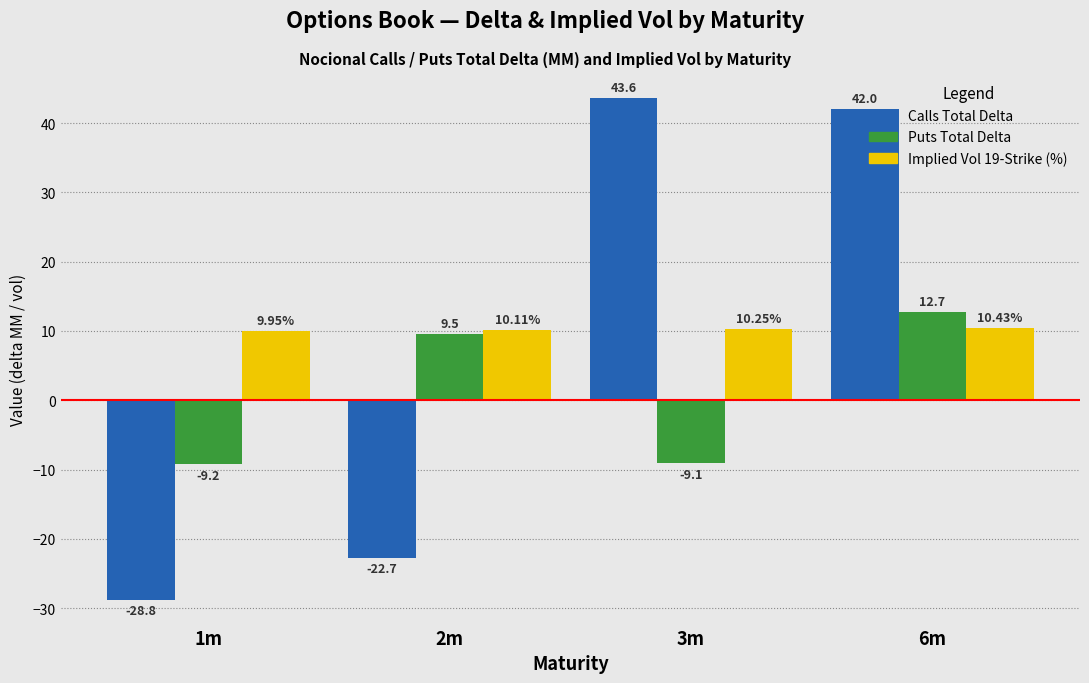

Rank the categories by Calls Total Delta value from highest to lowest.

3m, 6m, 2m, 1m